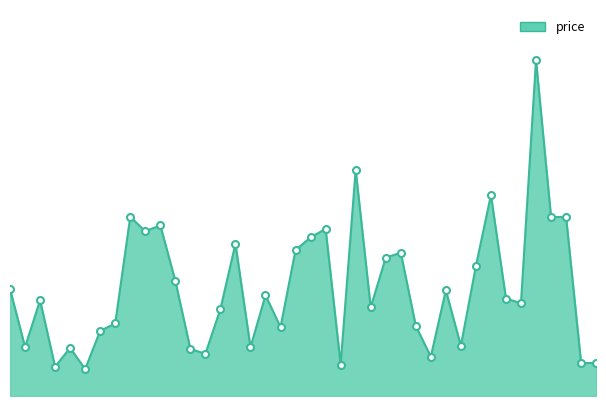

Is this an area chart (filled region under the line)?

Yes